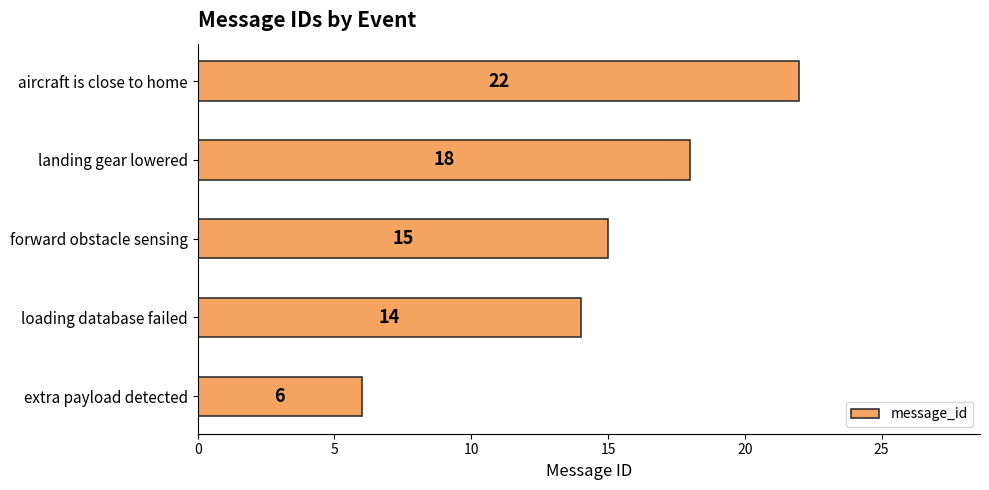

How many categories are shown in the chart?

5